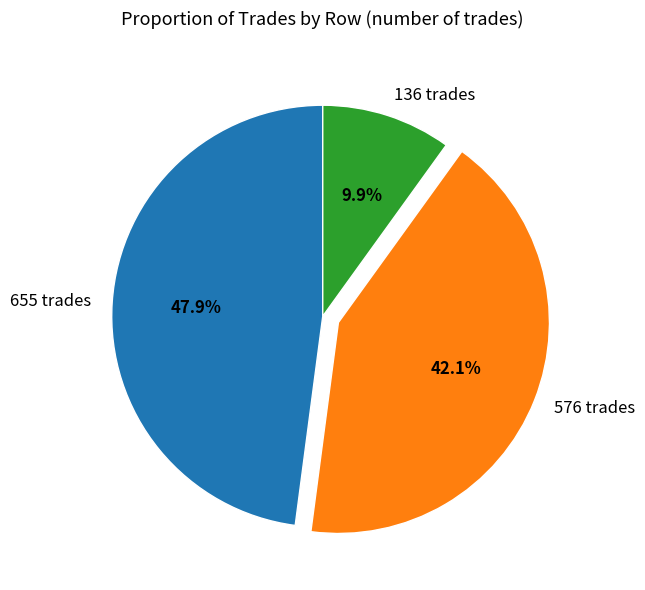

To the nearest percent, what portion does 655 trades represent?

48%